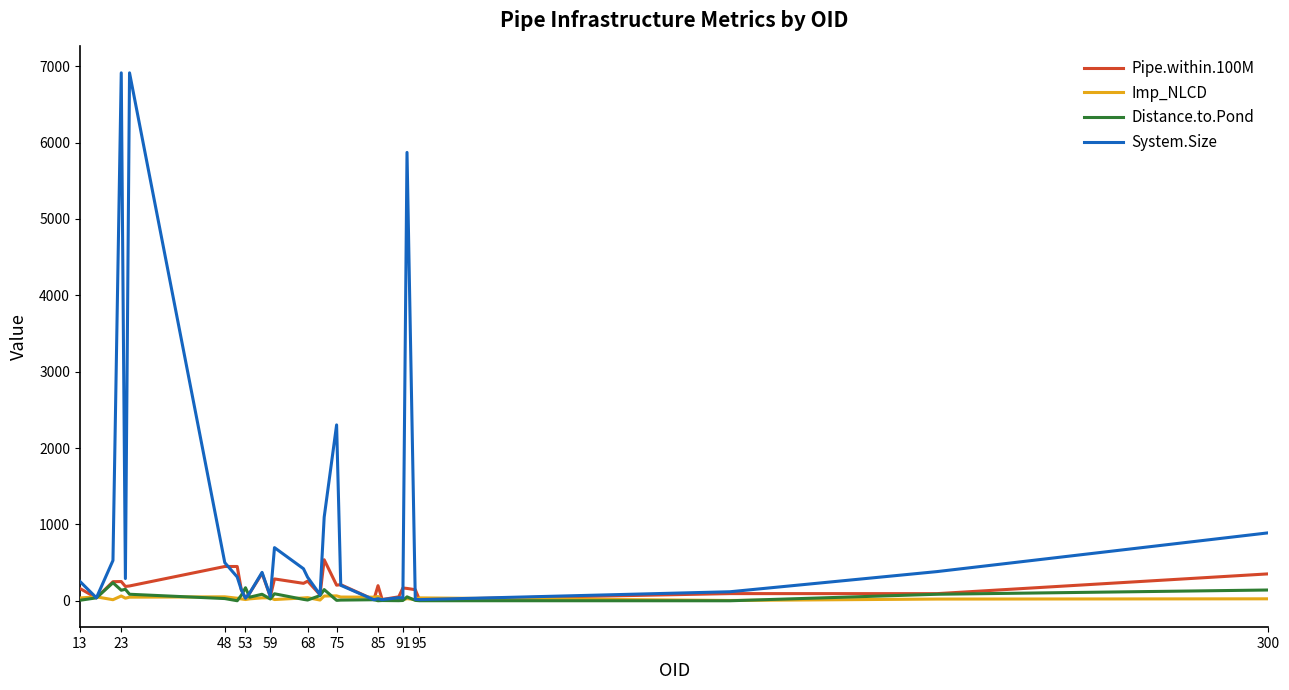

Which series has the largest range (max minus min)?

System.Size